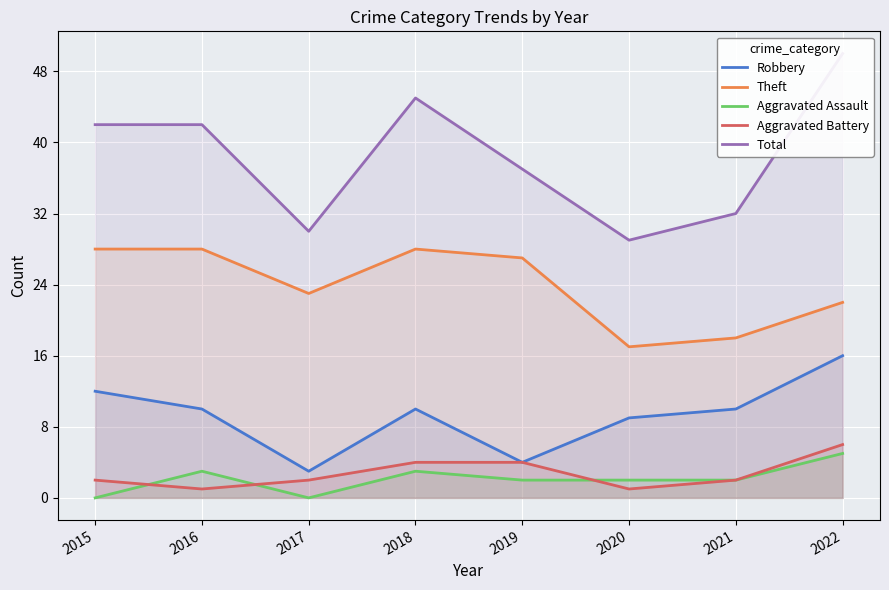

True or false: Robbery and Total intersect in this chart.

False